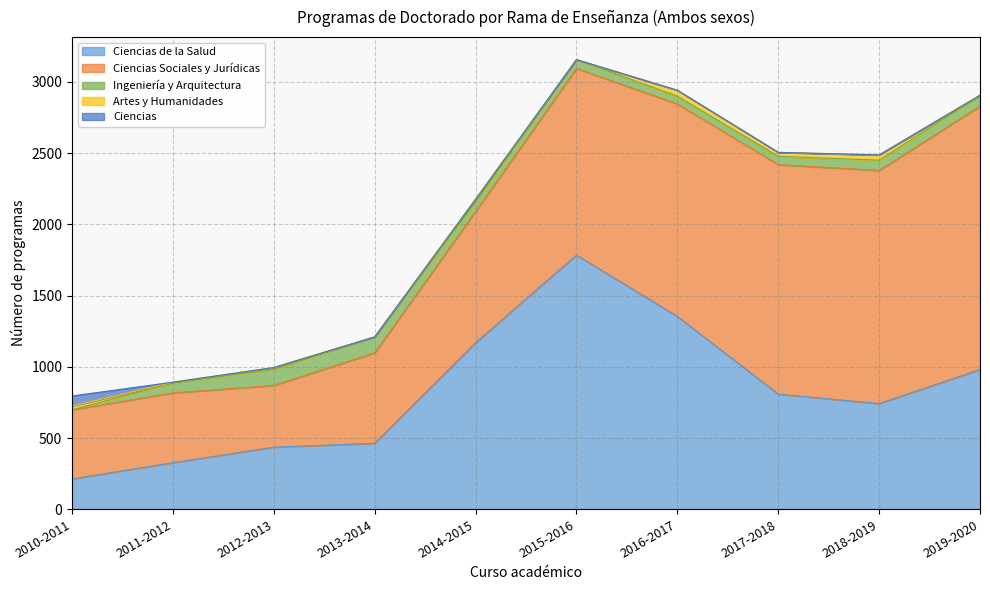

What is the highest value of the Ciencias Sociales y Jurídicas series?

1848